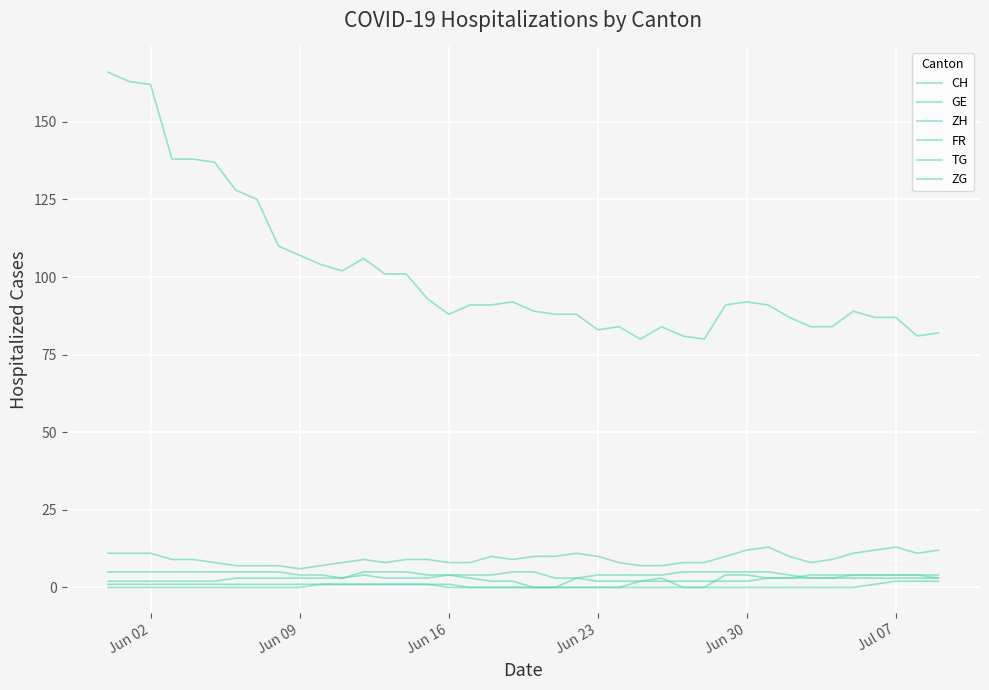

Which series has the largest range (max minus min)?

CH